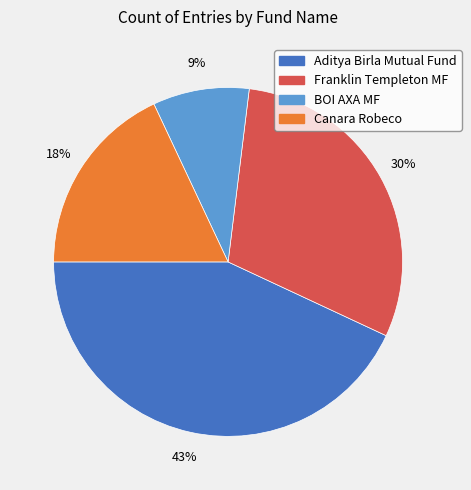

Which has a higher value, Franklin Templeton MF or Aditya Birla Mutual Fund?

Aditya Birla Mutual Fund